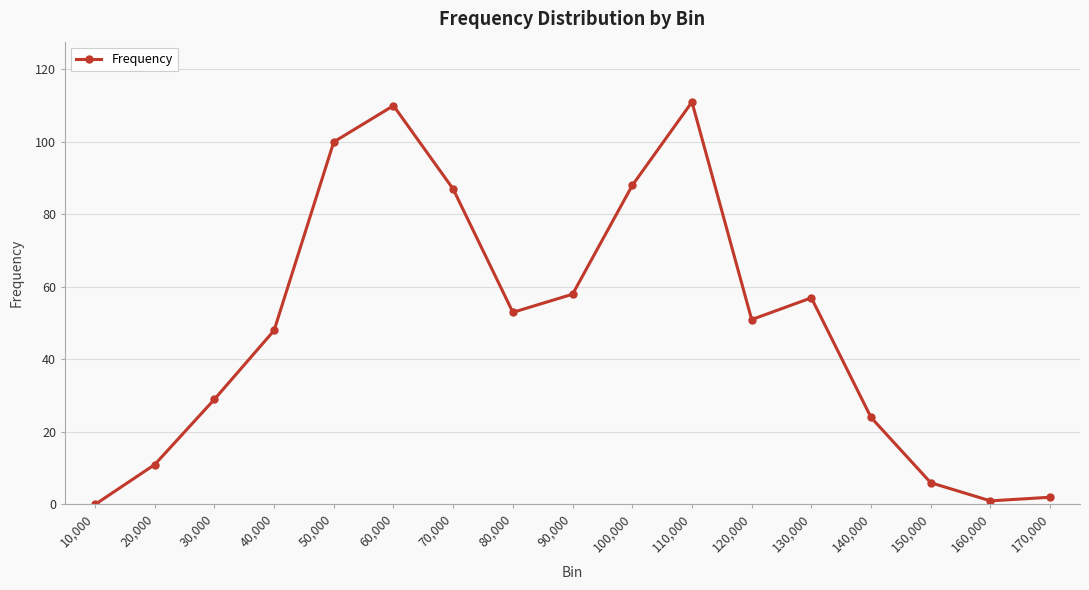

How many categories are shown in the chart?

17